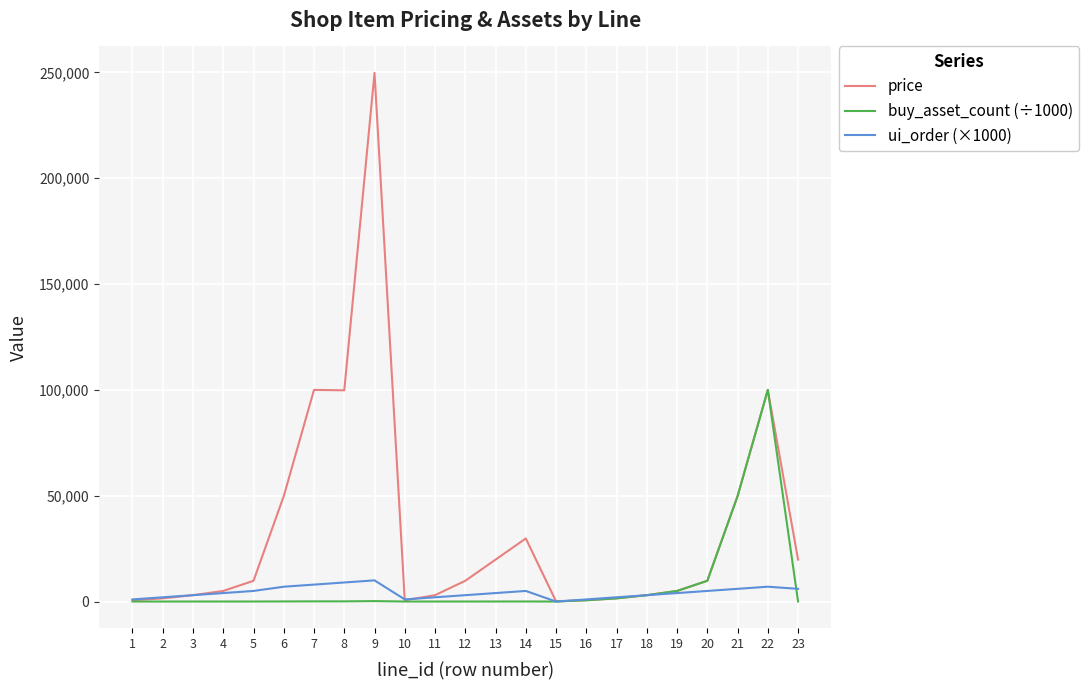

Is the value of ui_order (×1000) at 13 greater than the value of price at 20?

No